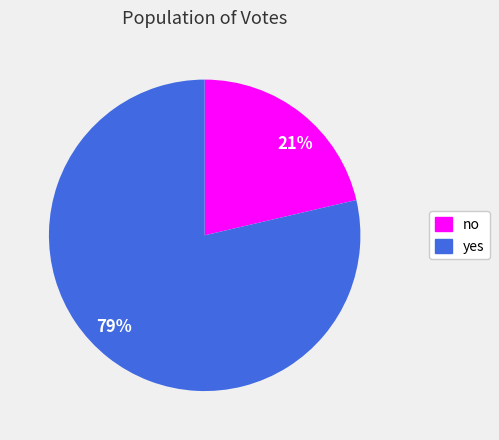

Which slice represents more than half of the pie?

yes